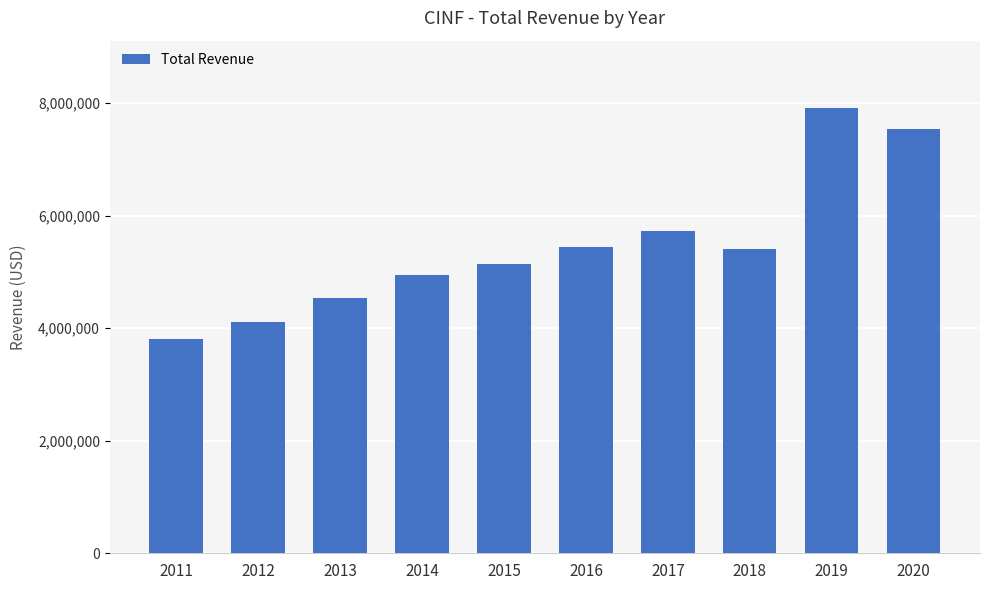

What value does the data have at 2015, to the nearest 100?

5142000